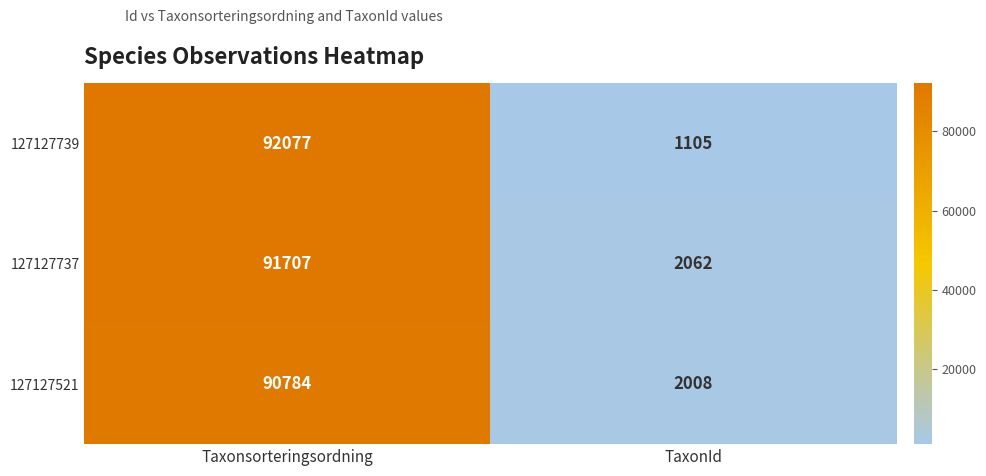

Which series has the largest total across all categories?

127127737